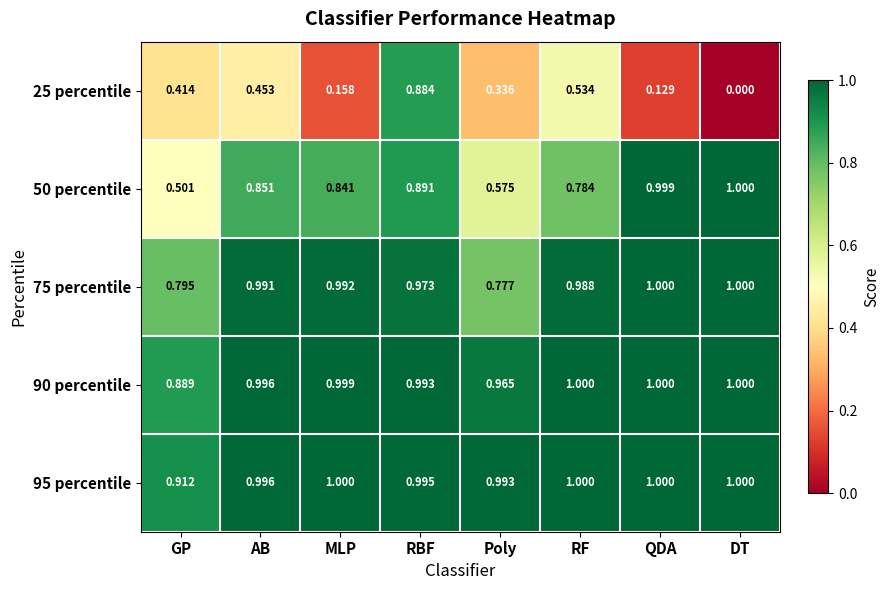

At which label does 75 percentile reach its minimum?

Poly